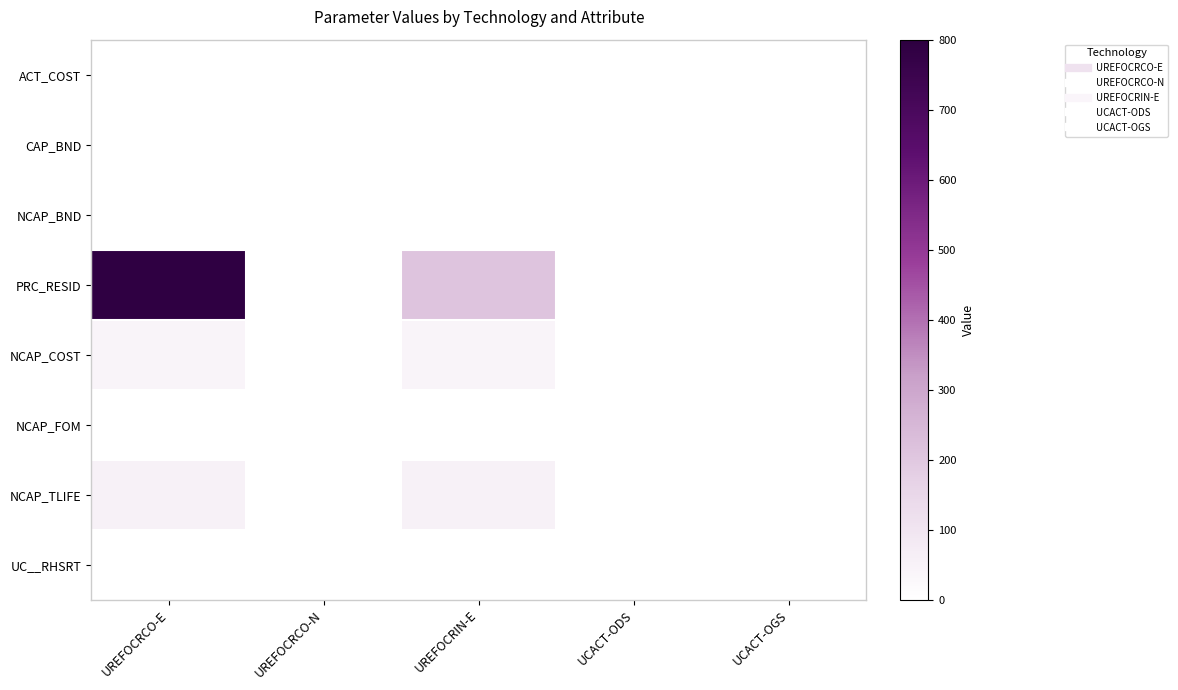

Reading left to right, transcribe all the data shown in this chart.

ACT_COST: UREFOCRCO-E=0.0	UREFOCRCO-N=0.0	UREFOCRIN-E=0.0	UCACT-ODS=0.0	UCACT-OGS=0.0
CAP_BND: UREFOCRCO-E=0.0	UREFOCRCO-N=0.0	UREFOCRIN-E=0.0	UCACT-ODS=0.0	UCACT-OGS=0.0
NCAP_BND: UREFOCRCO-E=0.0	UREFOCRCO-N=0.0	UREFOCRIN-E=0.0	UCACT-ODS=0.0	UCACT-OGS=0.0
PRC_RESID: UREFOCRCO-E=788.4	UREFOCRCO-N=0.0	UREFOCRIN-E=212.2	UCACT-ODS=0.0	UCACT-OGS=0.0
NCAP_COST: UREFOCRCO-E=41.2	UREFOCRCO-N=0.0	UREFOCRIN-E=41.2	UCACT-ODS=0.0	UCACT-OGS=0.0
NCAP_FOM: UREFOCRCO-E=1.2	UREFOCRCO-N=2.9	UREFOCRIN-E=1.2	UCACT-ODS=0.0	UCACT-OGS=0.0
NCAP_TLIFE: UREFOCRCO-E=50.0	UREFOCRCO-N=0.0	UREFOCRIN-E=50.0	UCACT-ODS=0.0	UCACT-OGS=0.0
UC__RHSRT: UREFOCRCO-E=0.0	UREFOCRCO-N=0.0	UREFOCRIN-E=0.0	UCACT-ODS=0.0	UCACT-OGS=0.0